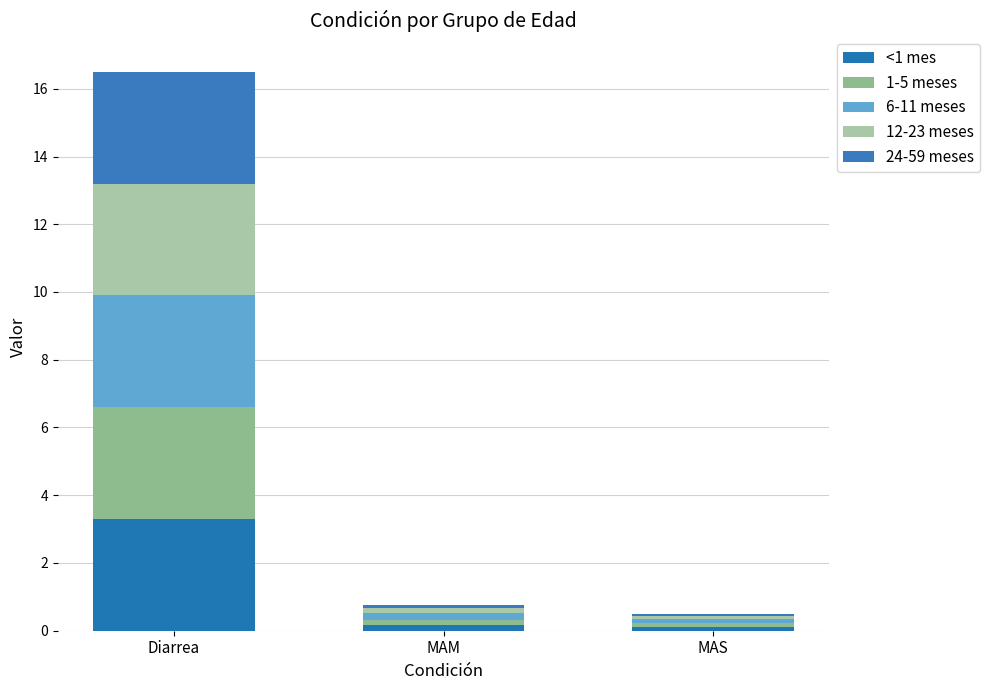

At which category is the sum across all series the highest?

Diarrea